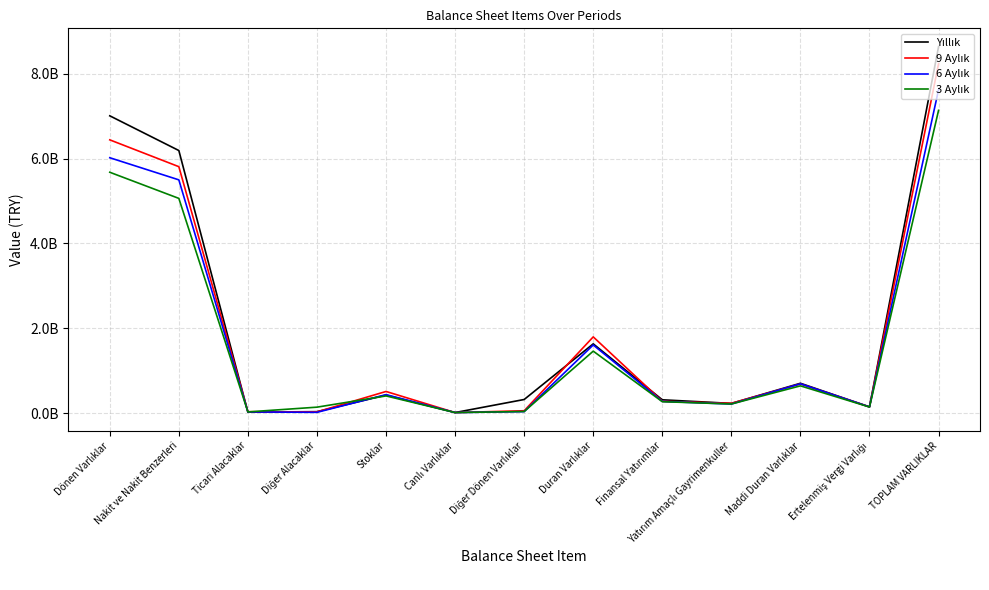

Where is the first local minimum for 6 Aylık?

Diğer Alacaklar